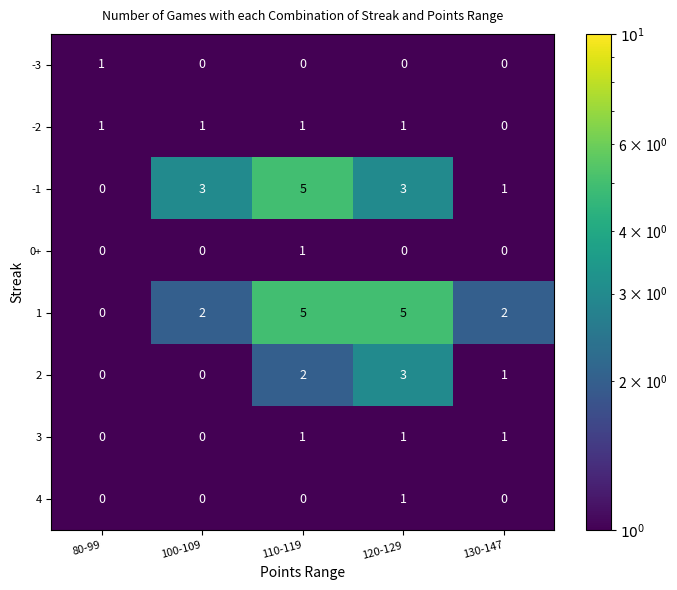

At which category is the sum across all series the highest?

110-119